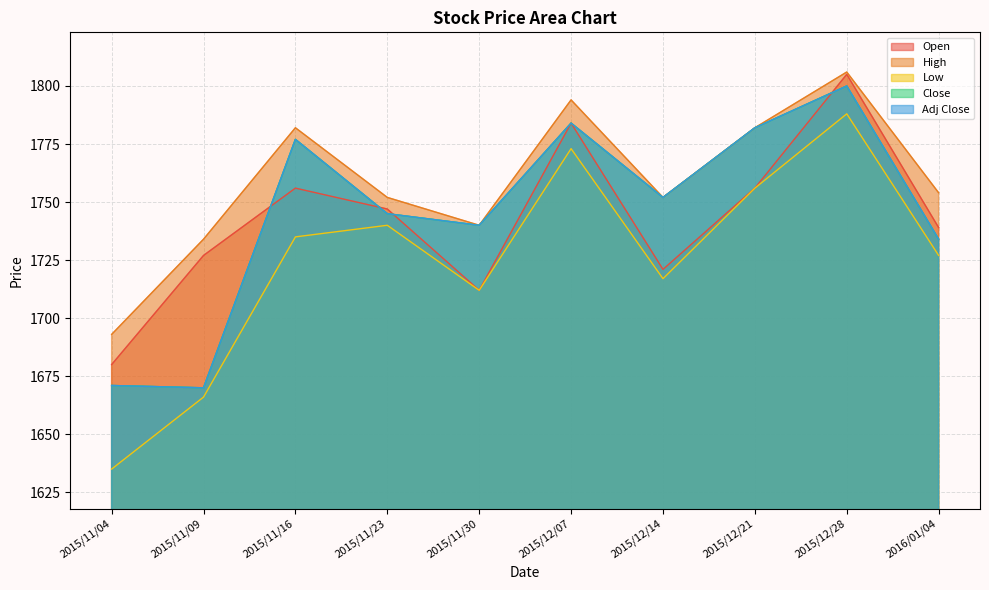

The value of Adj Close at 2015/12/28 is 3183. True or false?

False